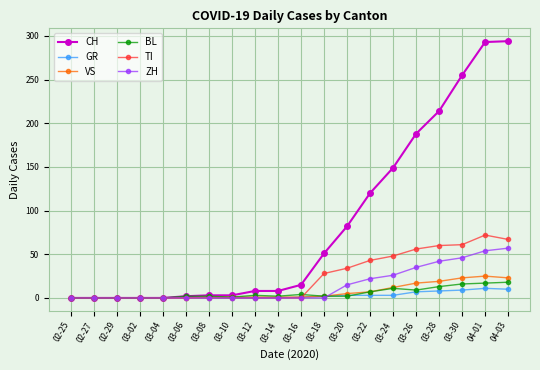

The CH series shows 347 at 03-28. True or false?

False